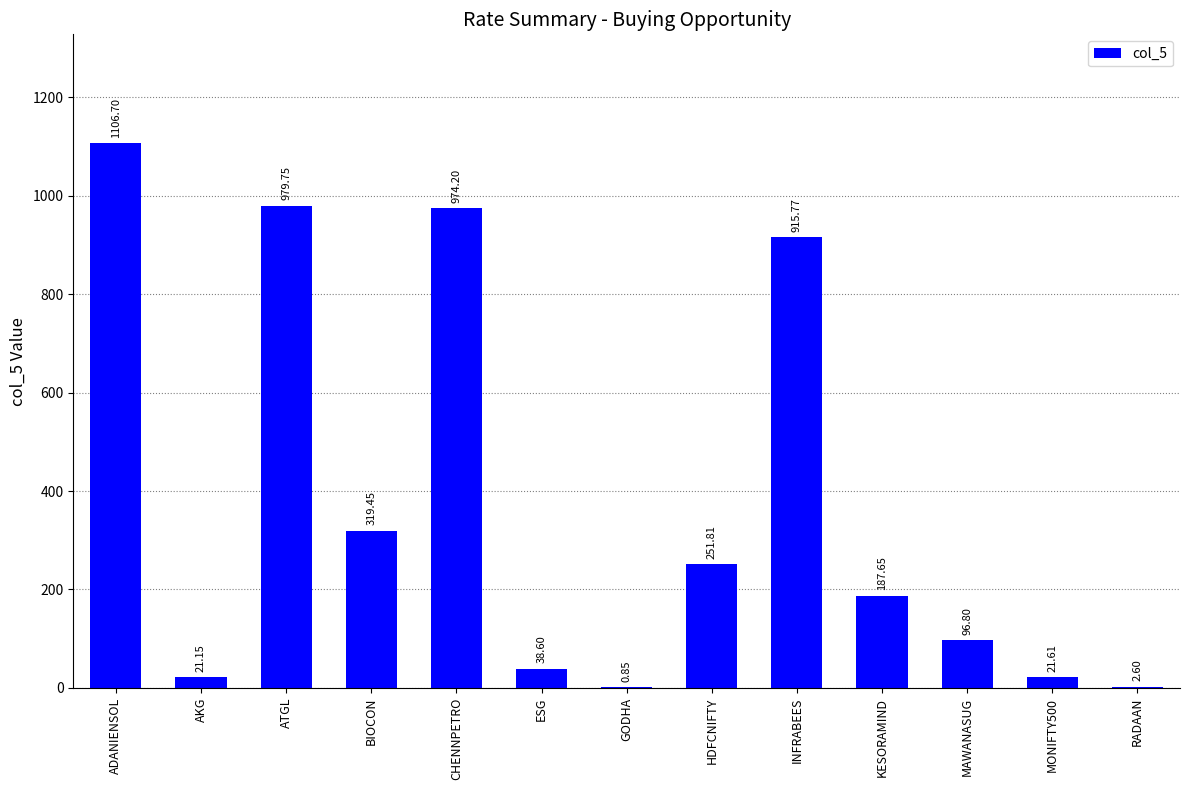

What is the greatest value displayed?

1106.7